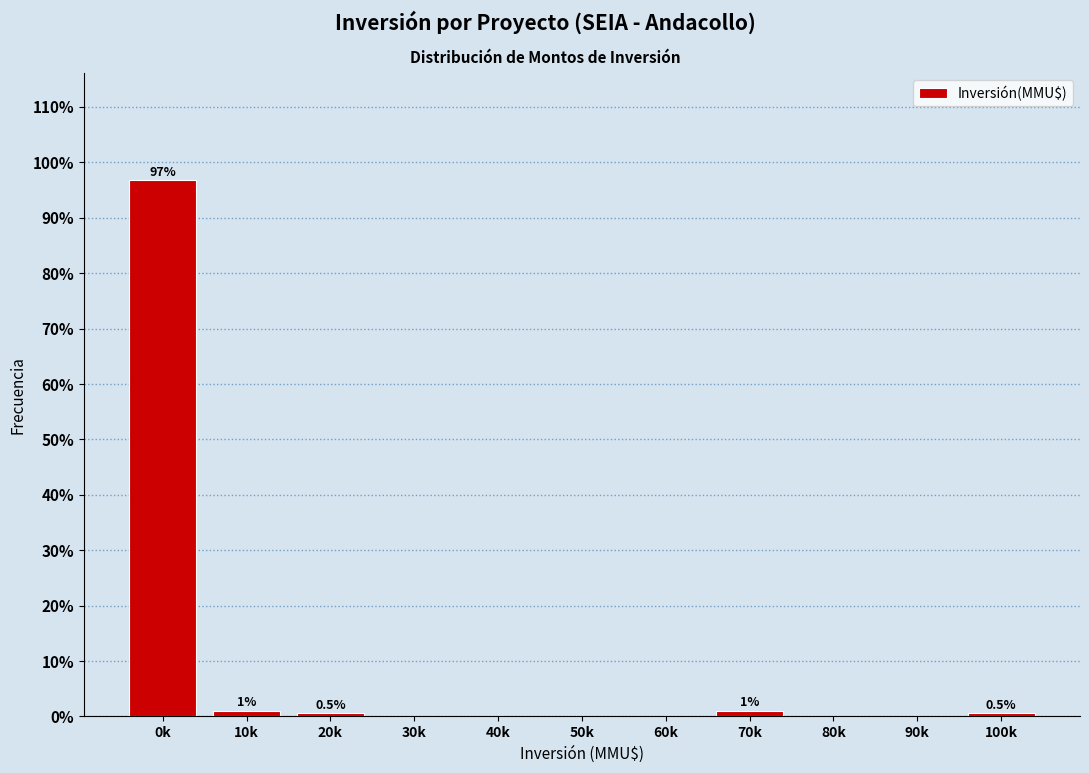

Reading left to right, list all the values displayed in this chart.

0k=96.8	10k=1.1	20k=0.5	30k=0.0	40k=0.0	50k=0.0	60k=0.0	70k=1.1	80k=0.0	90k=0.0	100k=0.5